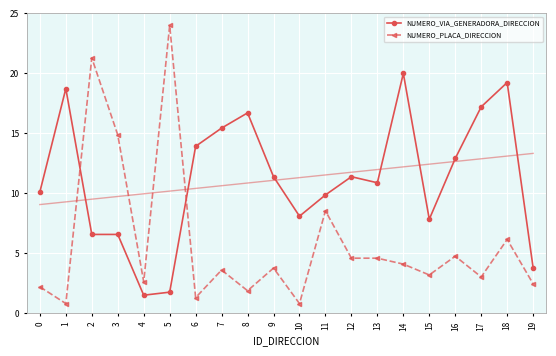

Reading left to right, list all the values displayed in this chart.

NUMERO_VIA_GENERADORA_DIRECCION: 10.1	18.7	6.6	6.6	1.5	1.8	13.9	15.4	16.7	11.4	8.1	9.9	11.4	10.9	20.0	7.8	12.9	17.2	19.2	3.8
NUMERO_PLACA_DIRECCION: 2.2	0.8	21.3	14.9	2.6	24.0	1.3	3.6	1.9	3.8	0.8	8.5	4.6	4.6	4.1	3.2	4.8	3.0	6.2	2.5